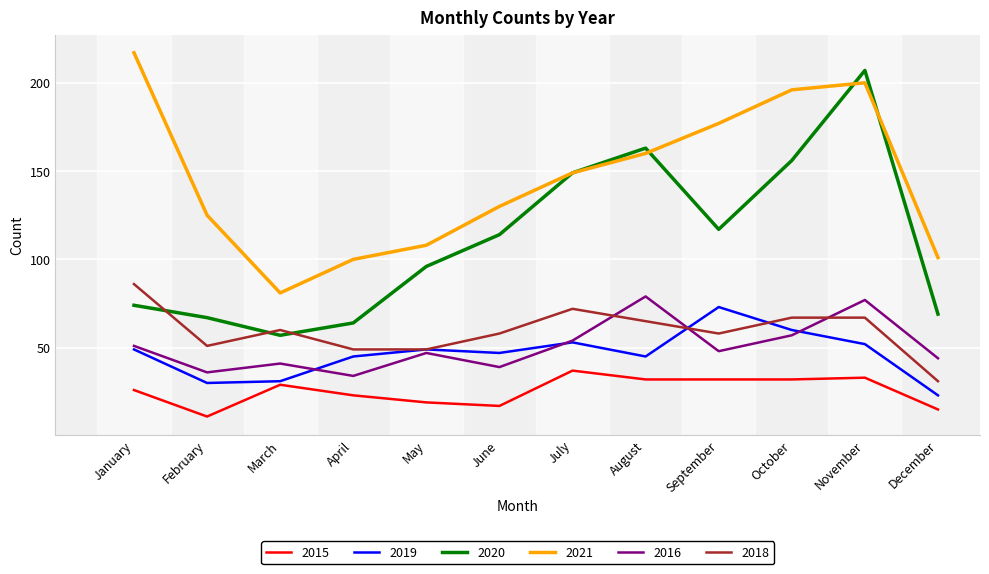

At which label does 2018 first exceed 60?

January